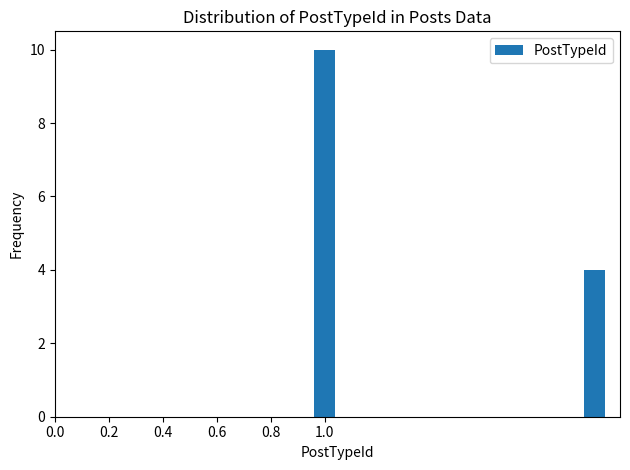

What is the sum of all values?

14